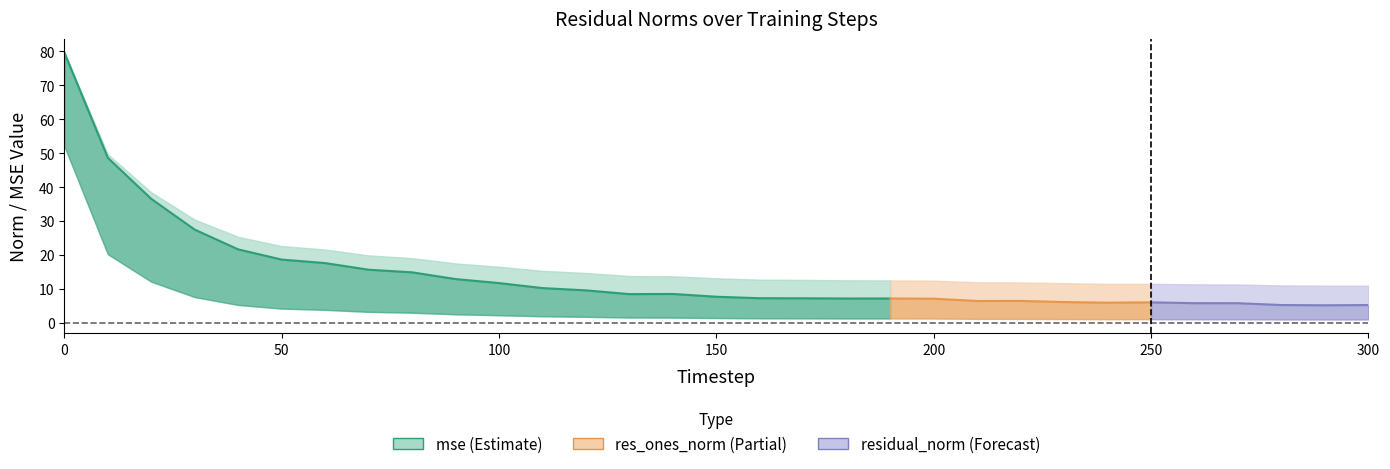

What is the approximate value of res_ones_norm at 230?

6.1